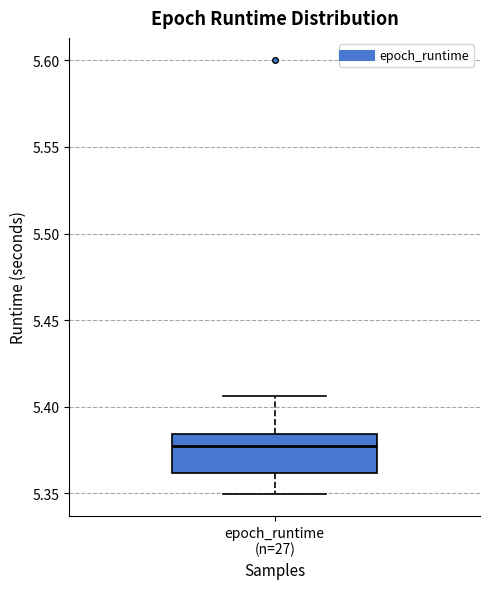

Read this box plot against the y-axis: the position of the median line, the range covered by the box, and the ends of both whiskers. The values are not printed on the chart, so give them approximately, as read against the axis.

median 5.375, box 5.360 to 5.385, whiskers 5.350 to 5.405